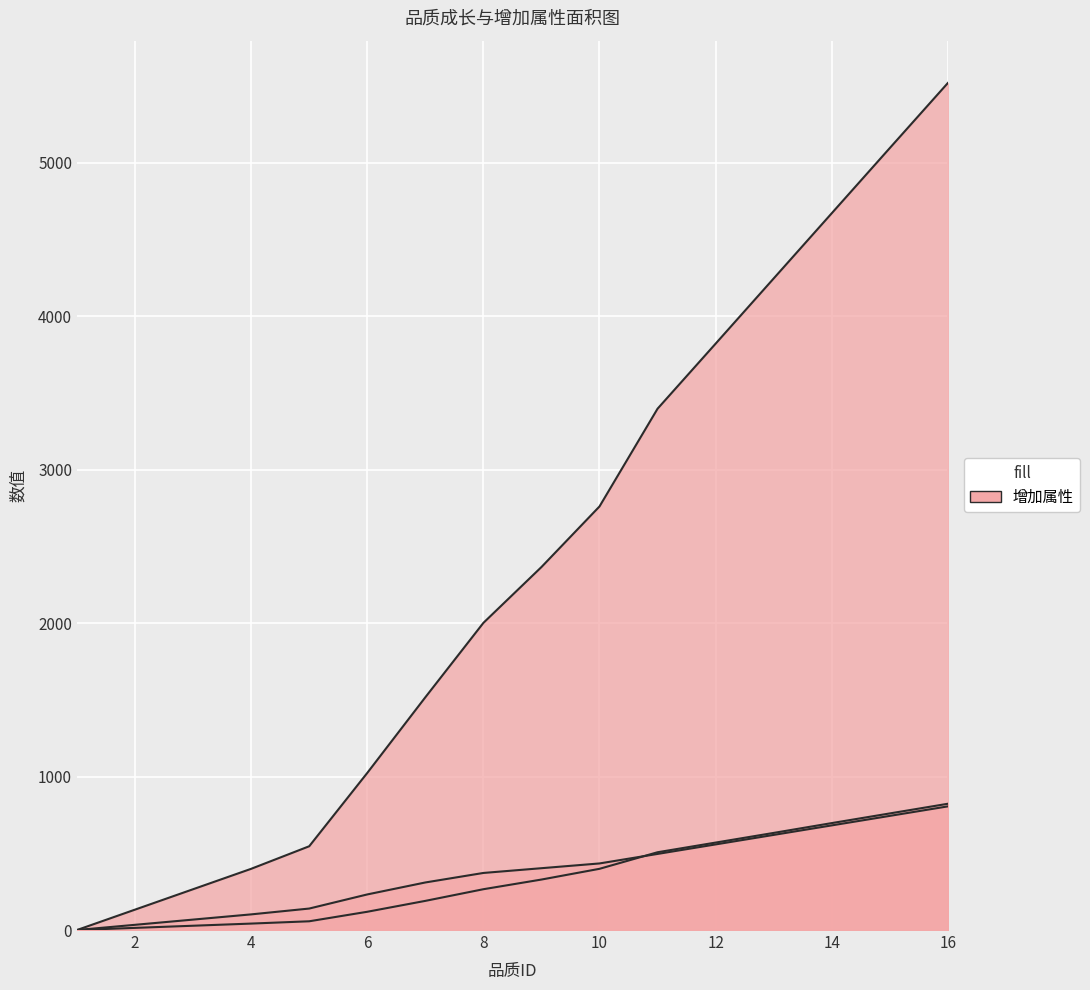

The 生命增加 series shows 546 at 5. True or false?

True